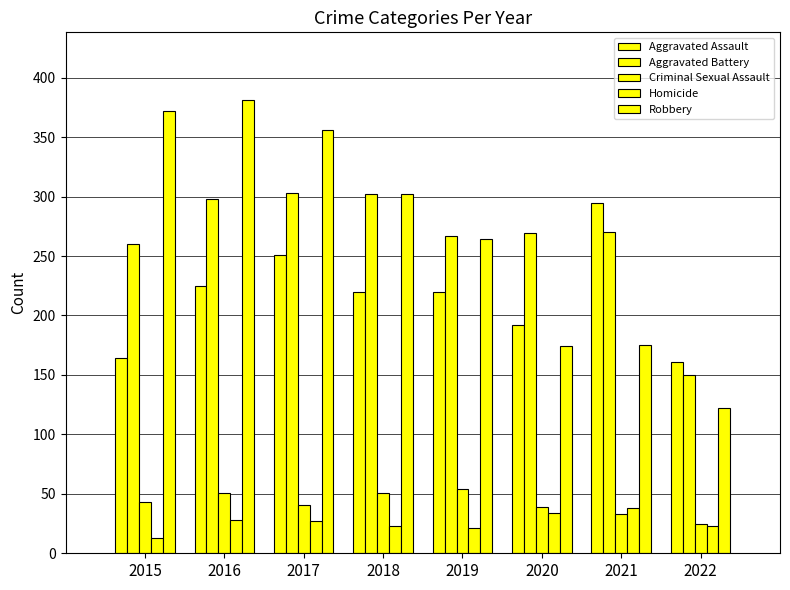

How many groups of bars are there?

8